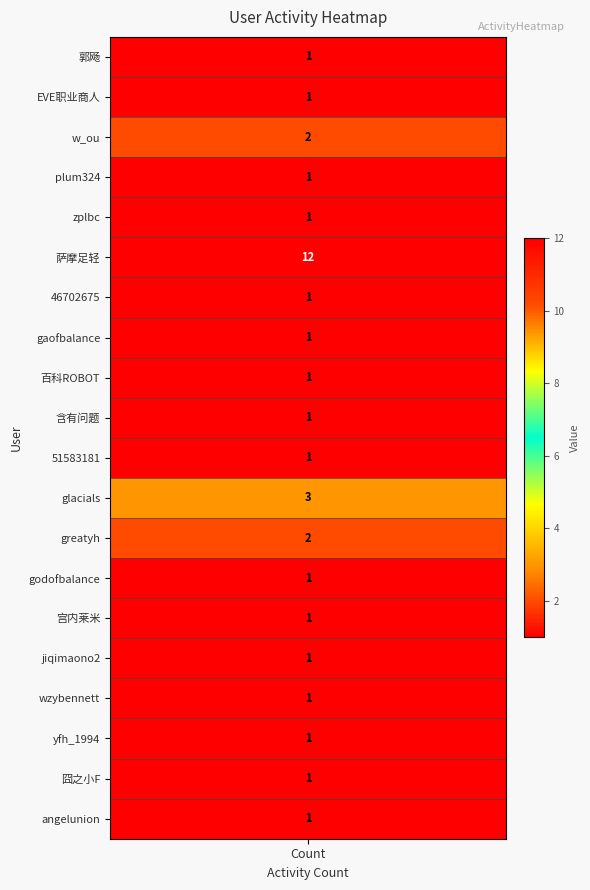

Reading left to right, list all the values displayed in this chart.

values=1	1=1	2=2	3=1	4=1	5=12	6=1	7=1	8=1	9=1	10=1	11=3	12=2	13=1	14=1	15=1	16=1	17=1	18=1	19=1